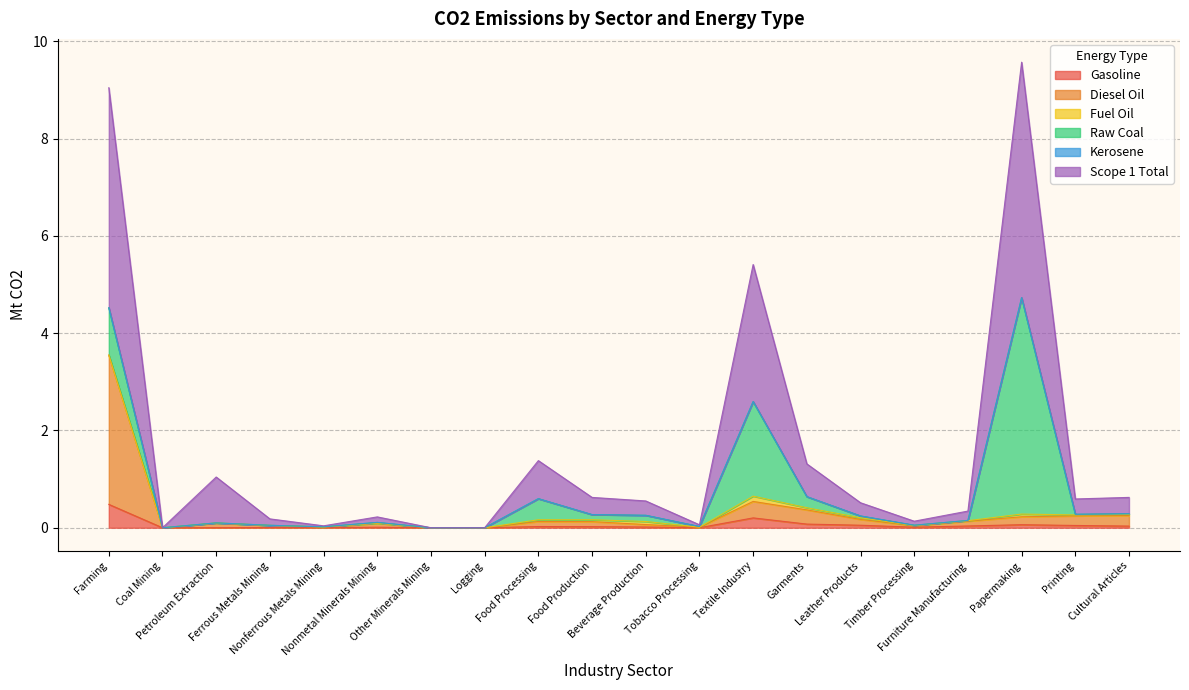

What is the maximum value for Gasoline?

0.5